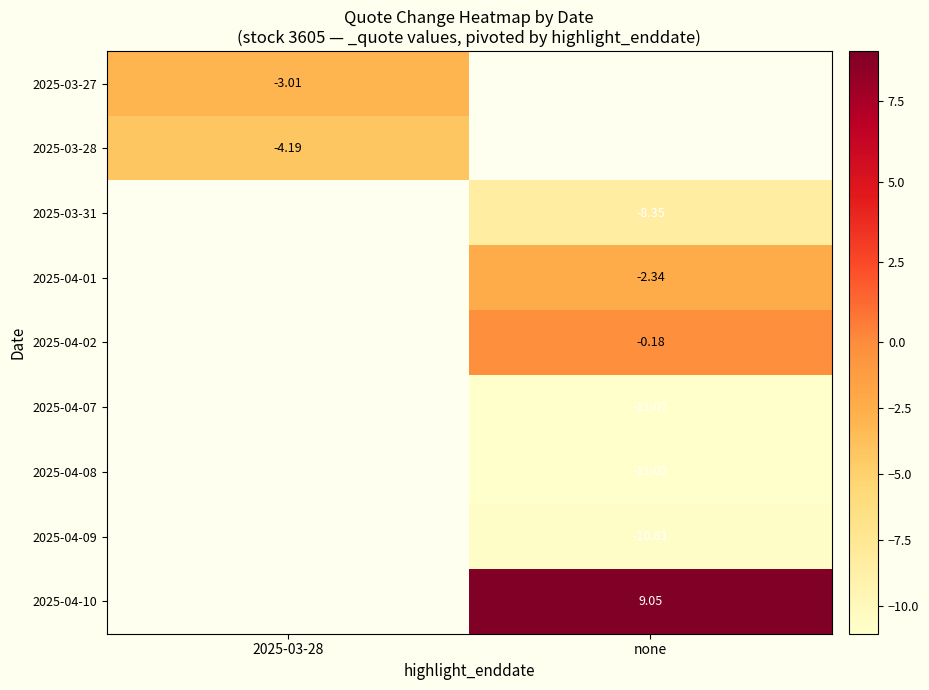

True or false: 2025-04-10 has a value of 9.1 at none.

True